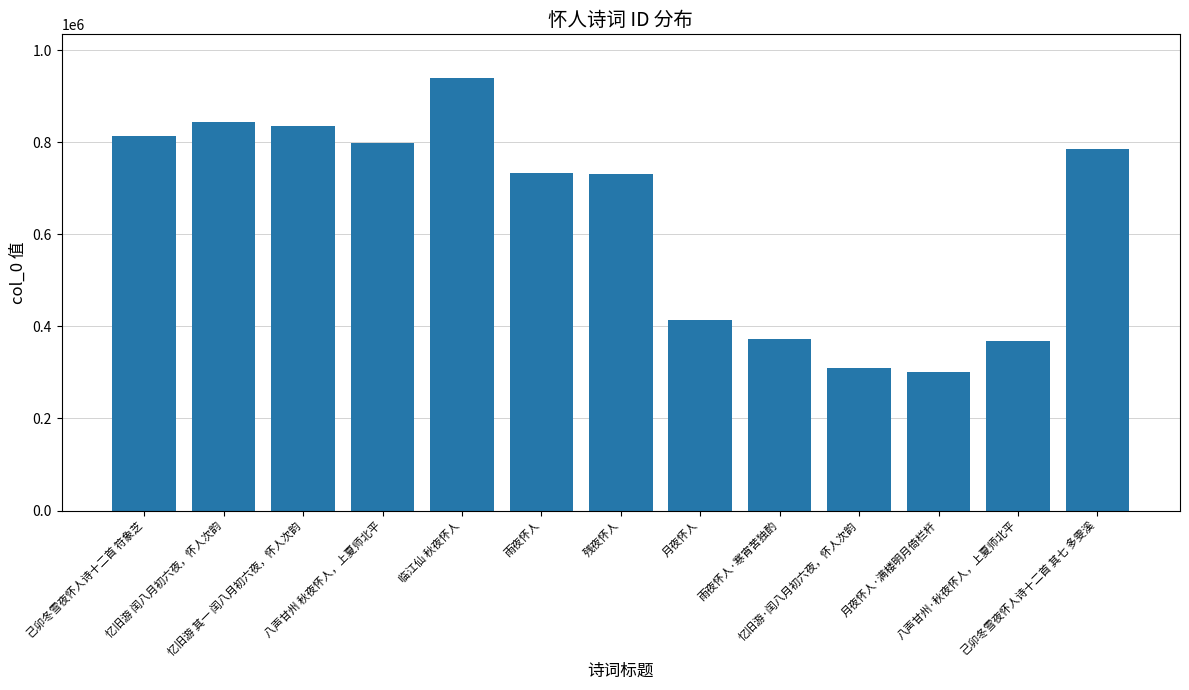

Which has a higher value, 己卯冬雪夜怀人诗十二首 符象芝 or 雨夜怀人·寒宵苦独酌?

己卯冬雪夜怀人诗十二首 符象芝